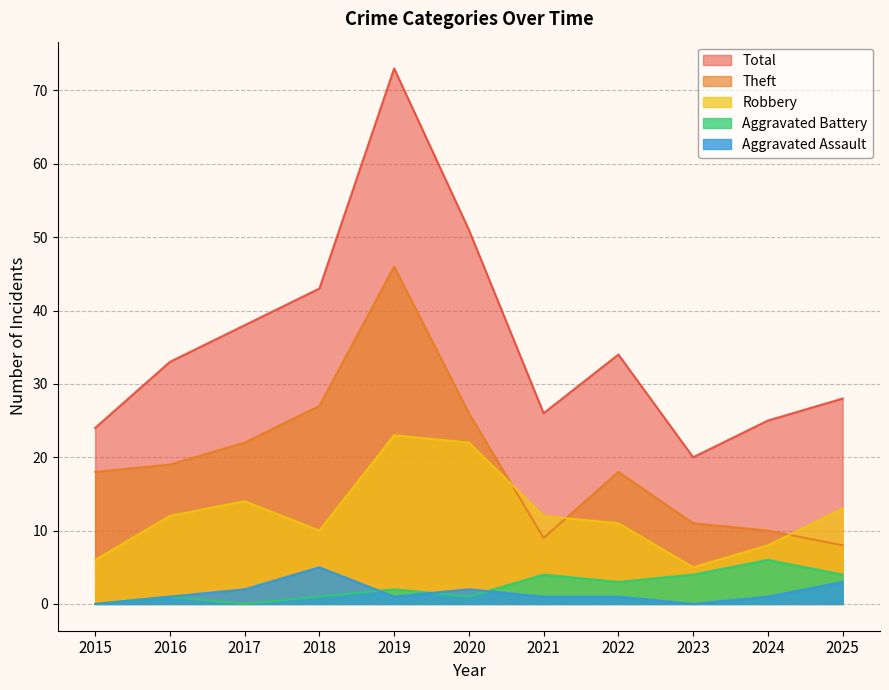

Which series changed the most between 2015 and 2020?

Total